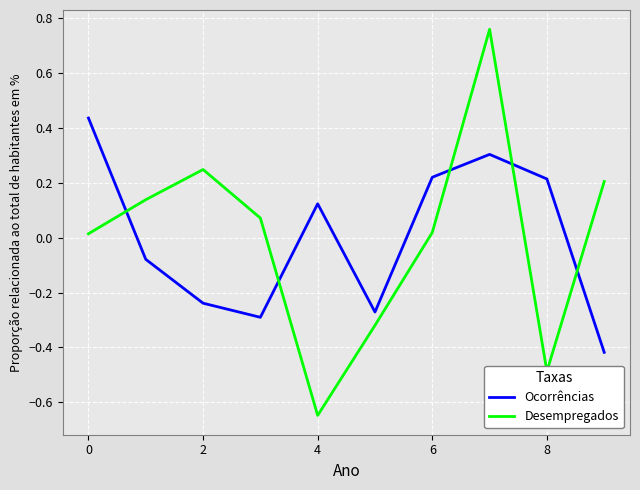

What is the difference between the maximum and minimum values in the Ocorrências series?

0.9